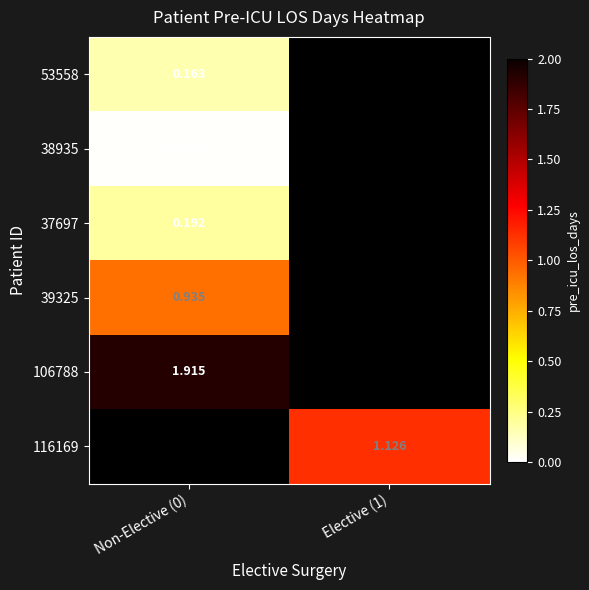

How many series are shown in this chart?

6